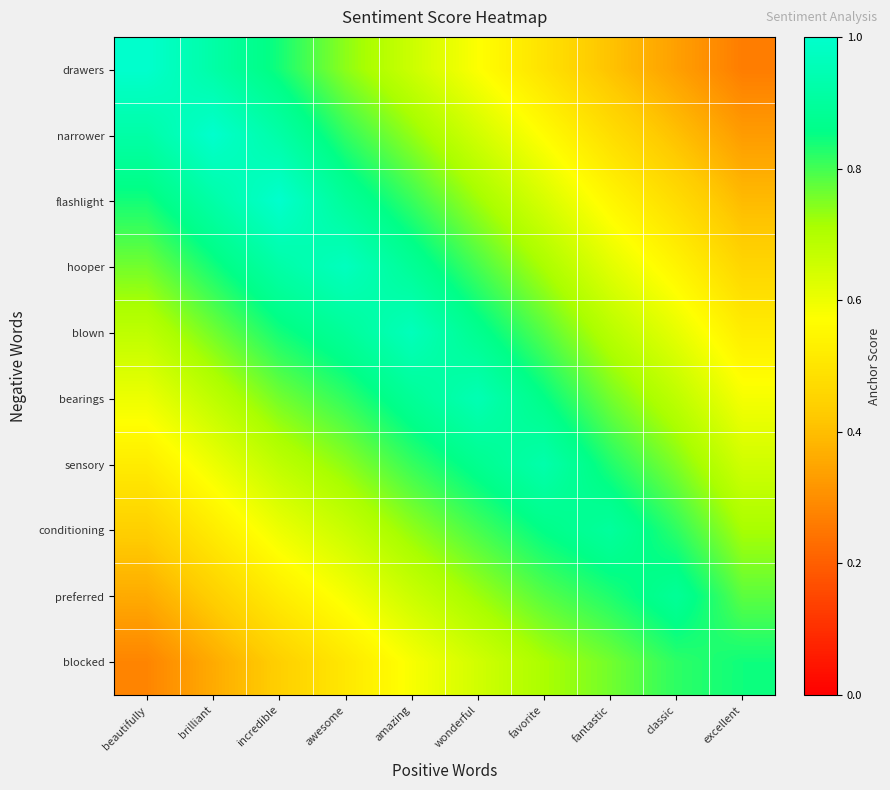

At how many categories does at least one series exceed 0?

10